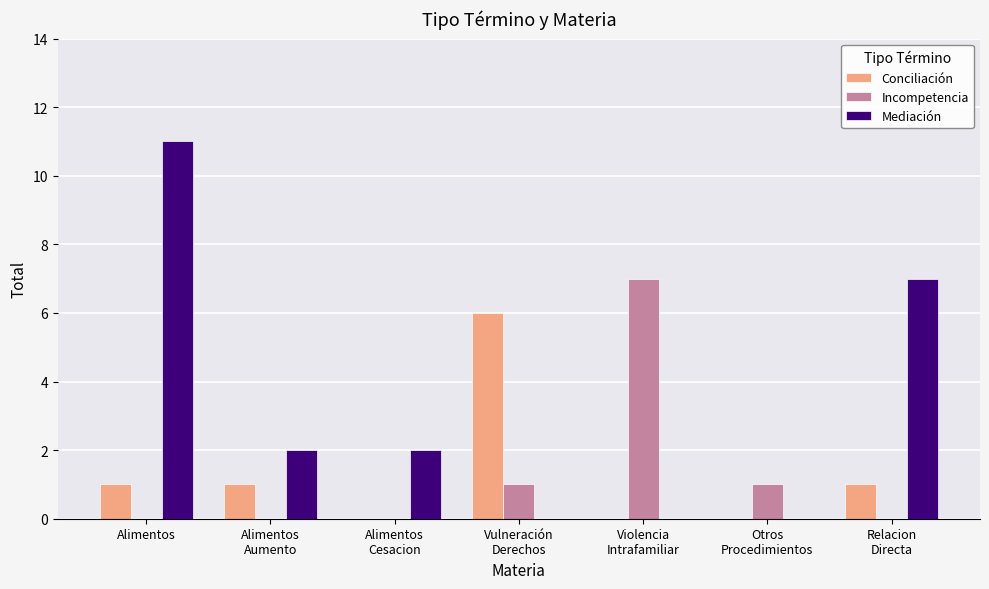

Reading left to right, what are all the values shown in this chart?

Conciliación: 1	1	0	6	0	0	1
Incompetencia: 0	0	0	1	7	1	0
Mediación: 11	2	2	0	0	0	7